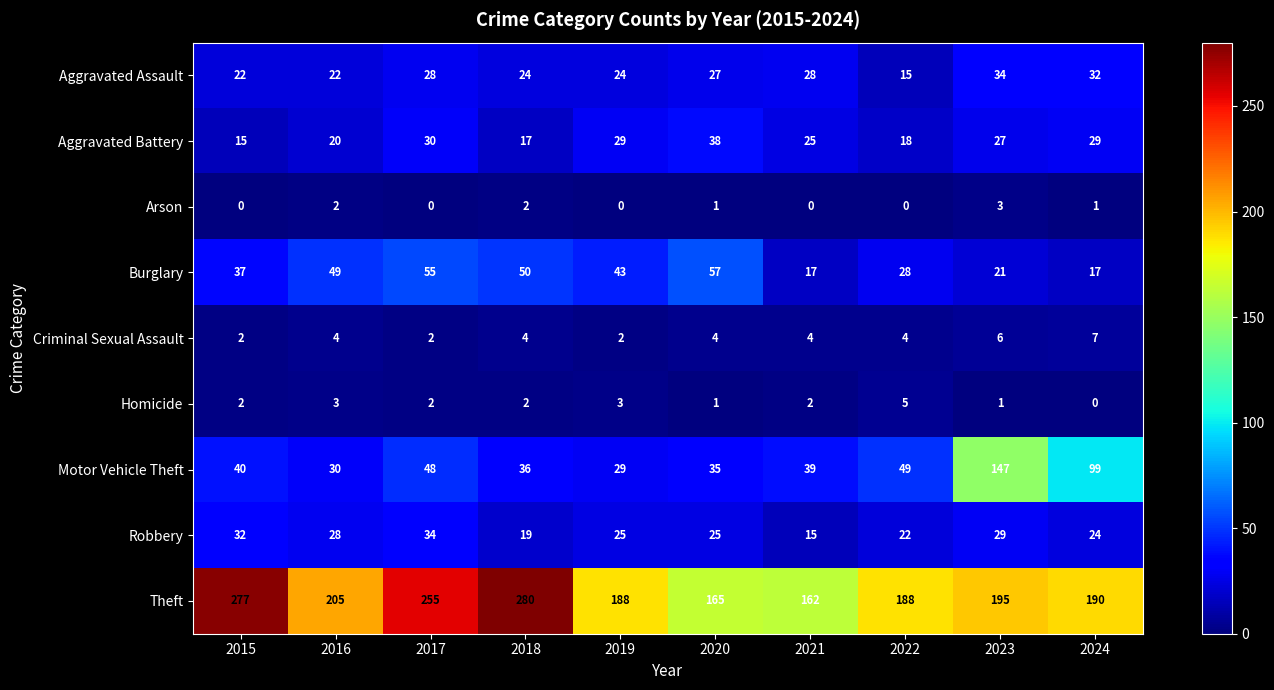

What is the difference between the Motor Vehicle Theft values at 2023 and 2022?

98